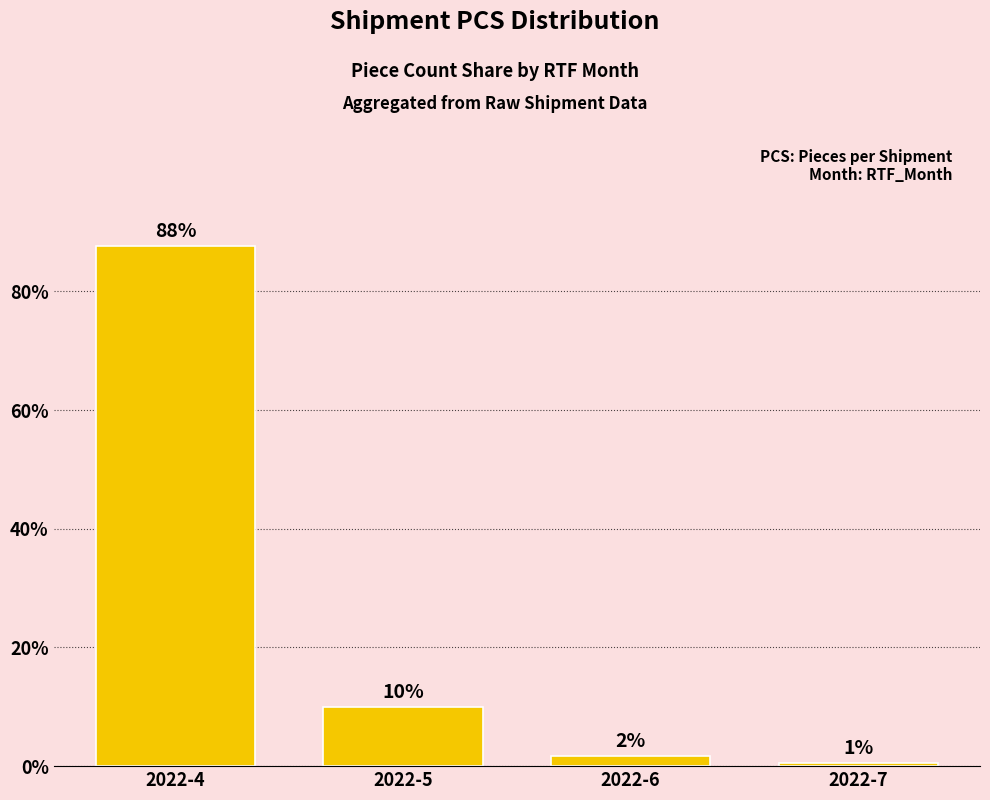

How many distinct data groups are displayed?

1